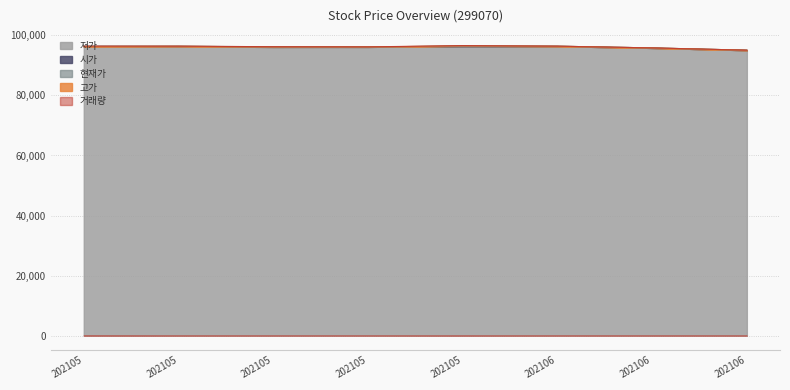

The value of 저가 at 202105 is 146067. True or false?

False